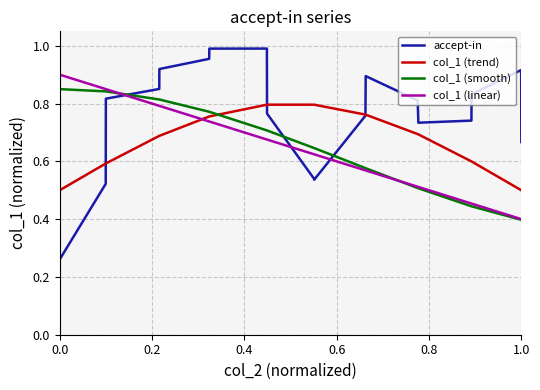

How many categories are shown in the chart?

20